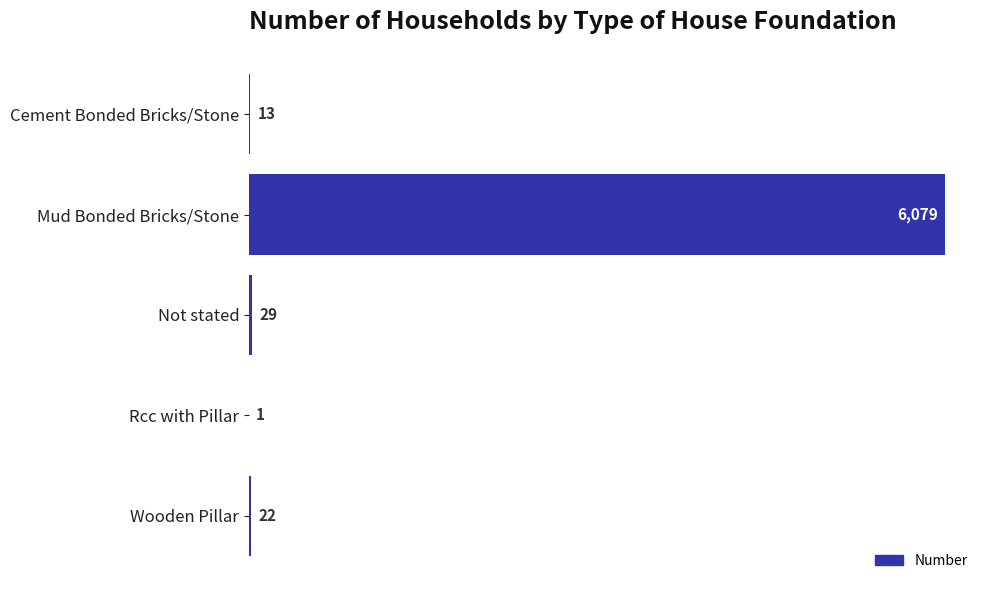

What is the approximate value at Cement Bonded Bricks/Stone, to the nearest 10?

10